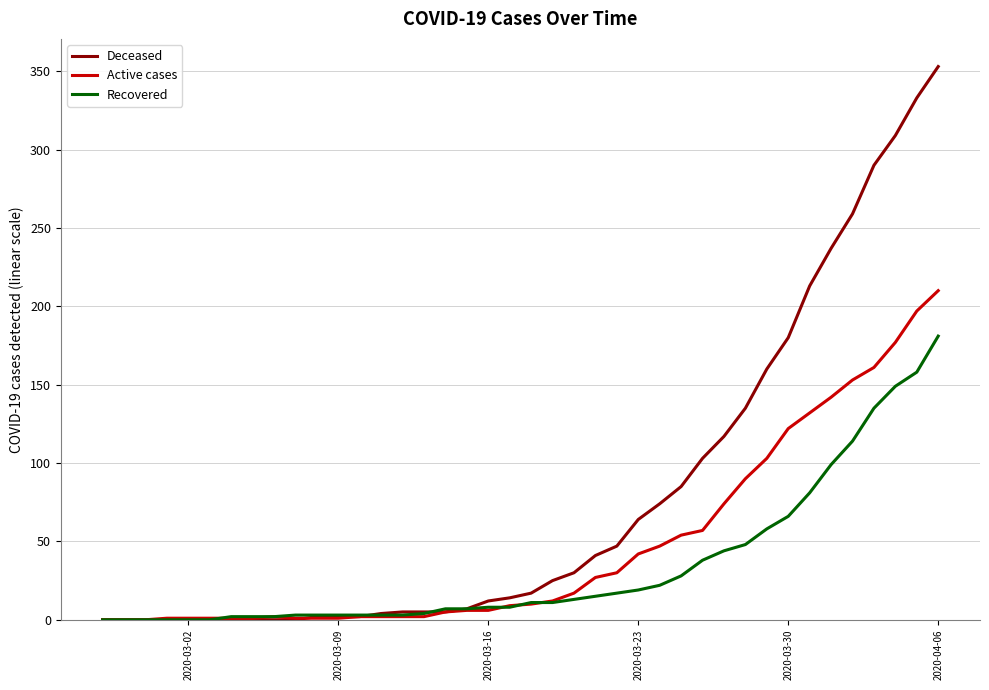

Which series has the largest range (max minus min)?

Deceased